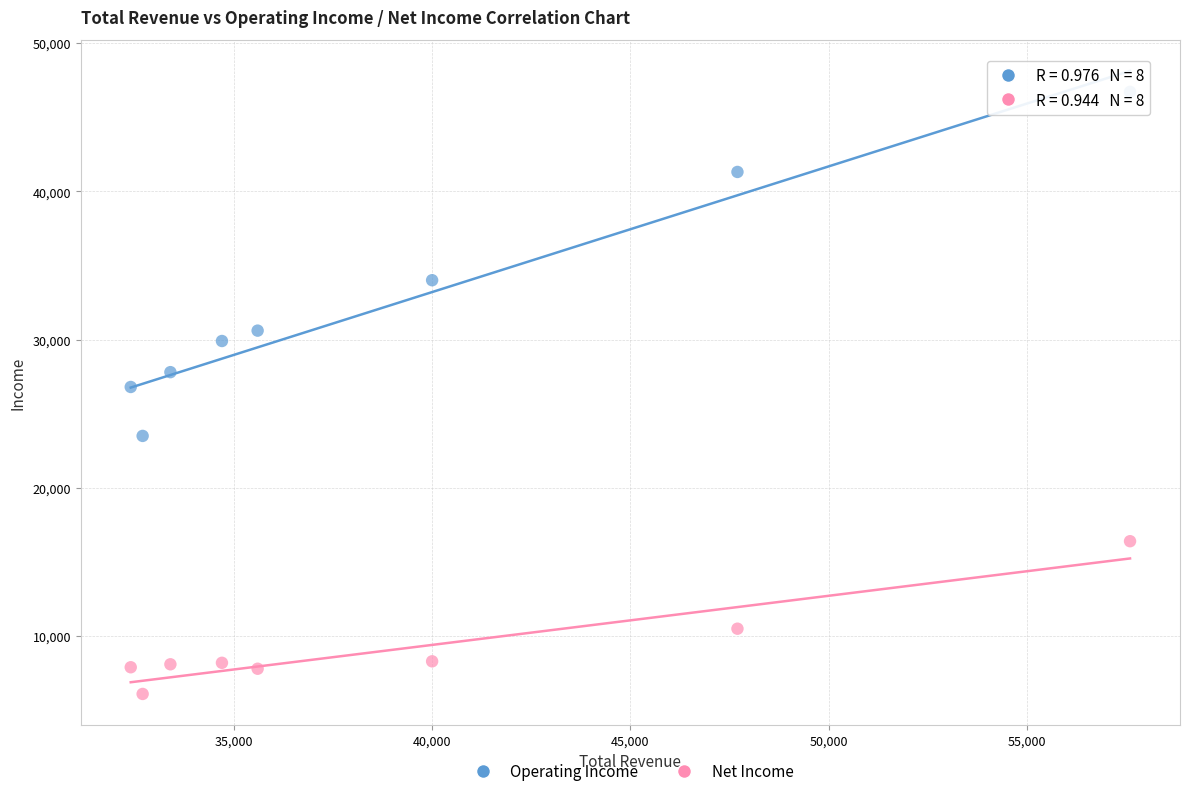

In the Net Income series, what Y value is closest to 11250?

10500